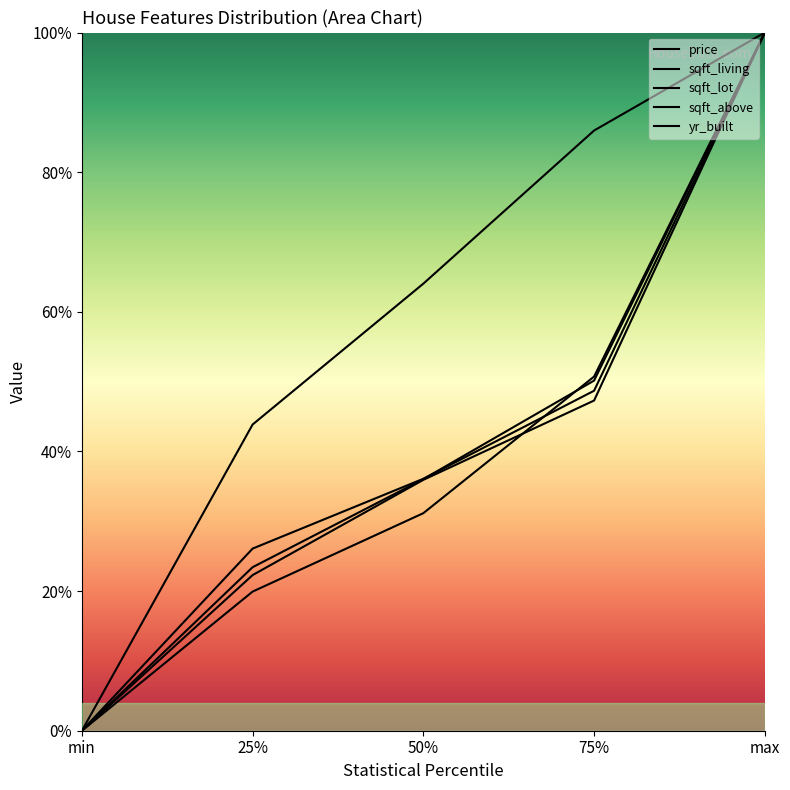

Rank the series by their maximum value, from highest to lowest.

price, sqft_living, sqft_lot, sqft_above, yr_built